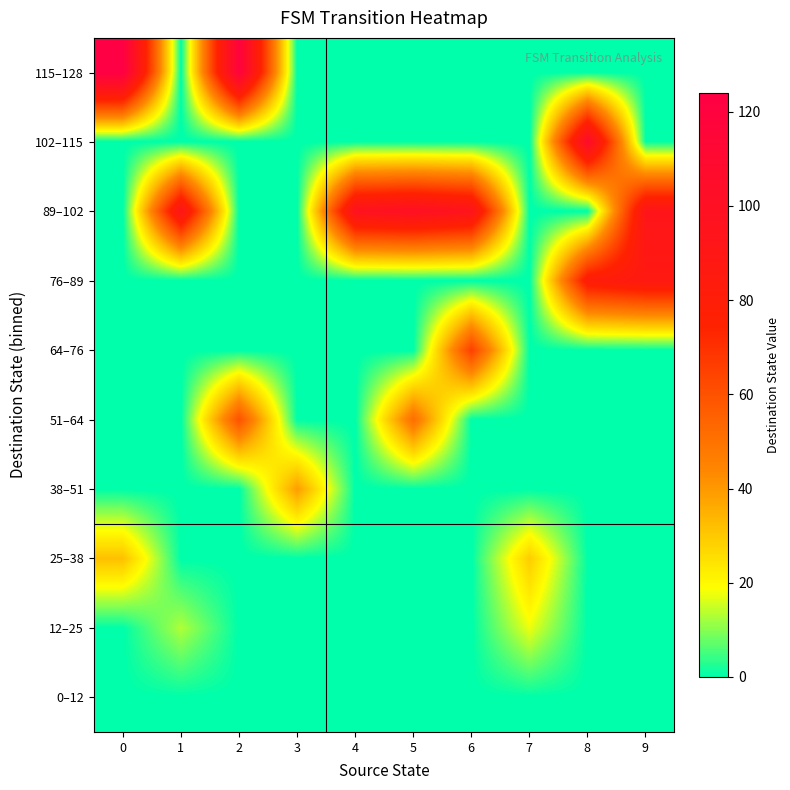

What is the total value across all series at 0?

155.5